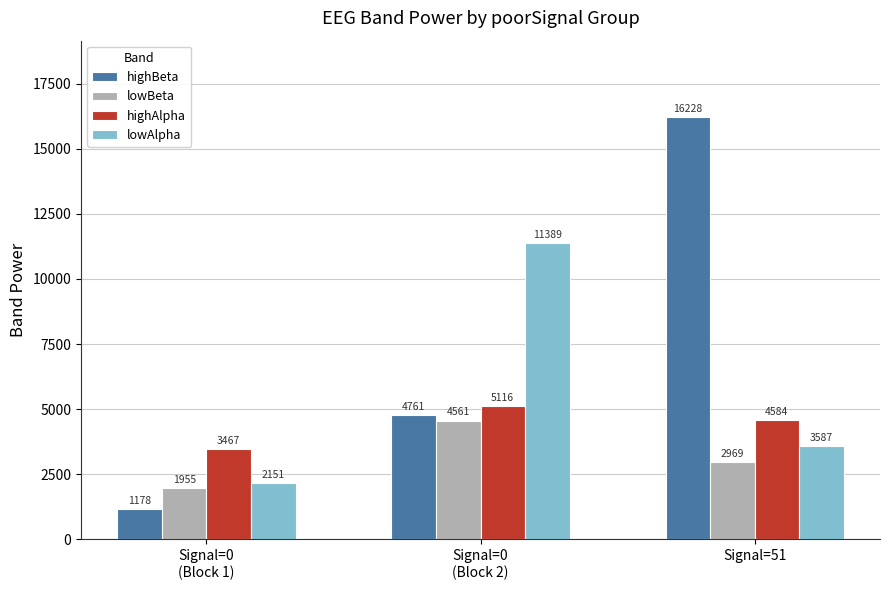

How many groups of bars are there?

3